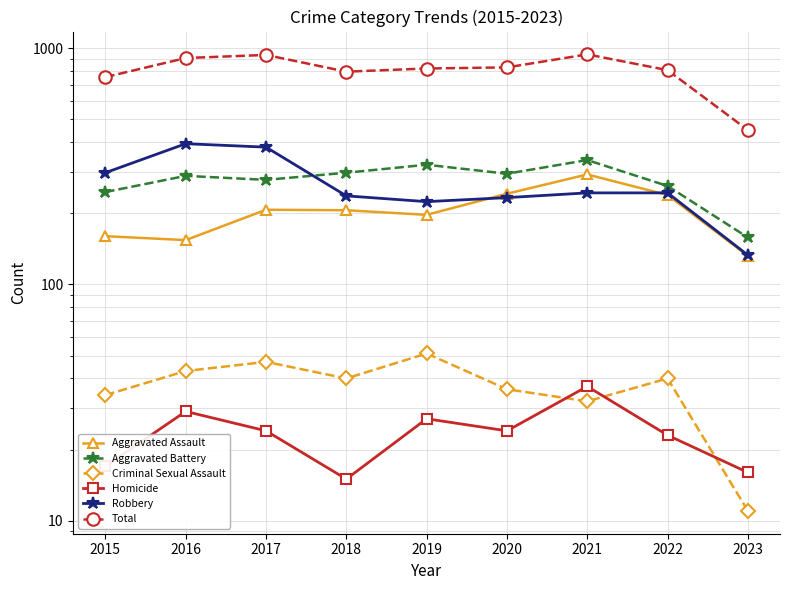

True or false: Aggravated Battery and Aggravated Assault cross at least once.

False